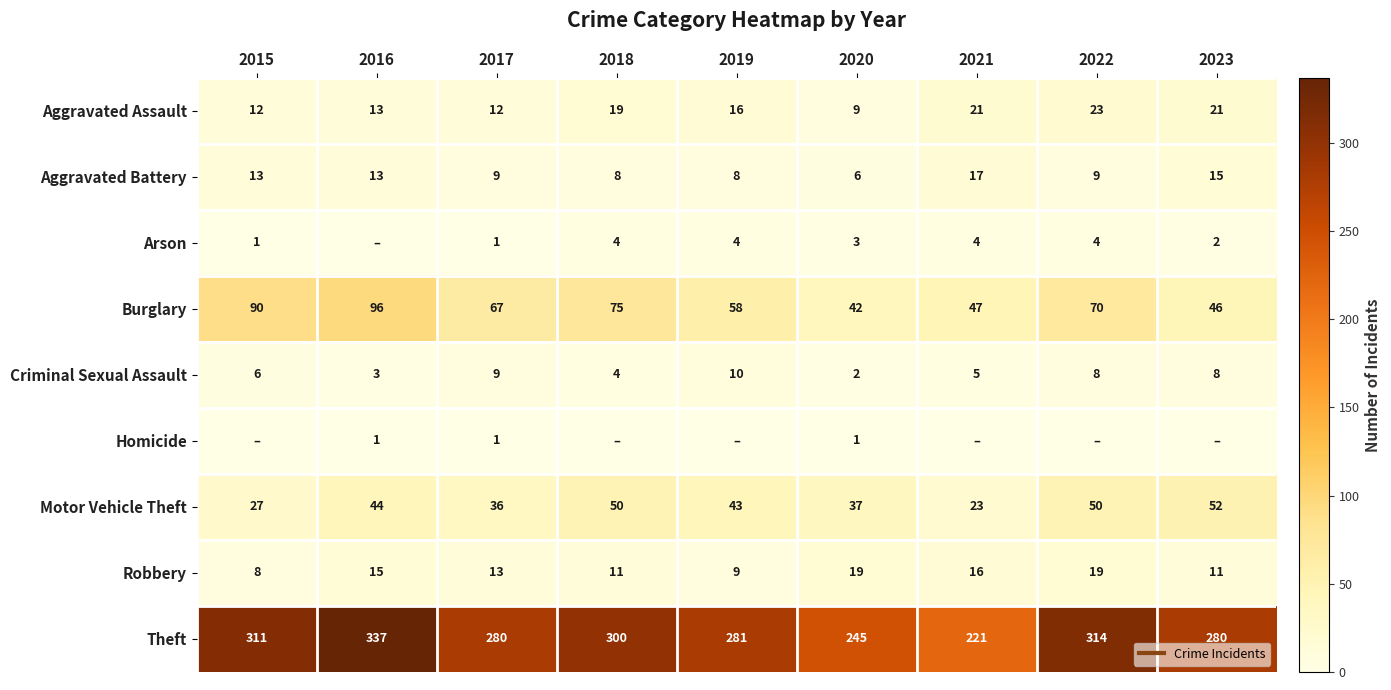

Which series has the widest spread of values?

Theft